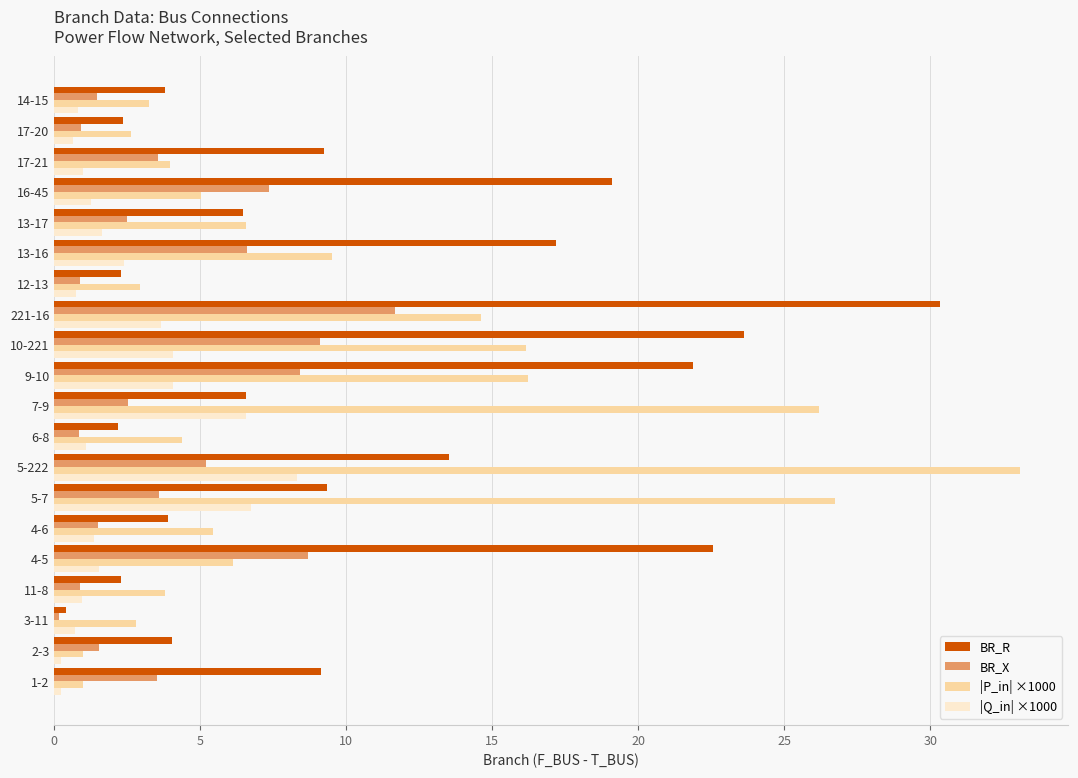

What is the difference between the maximum and minimum values in the BR_R series?

29.9